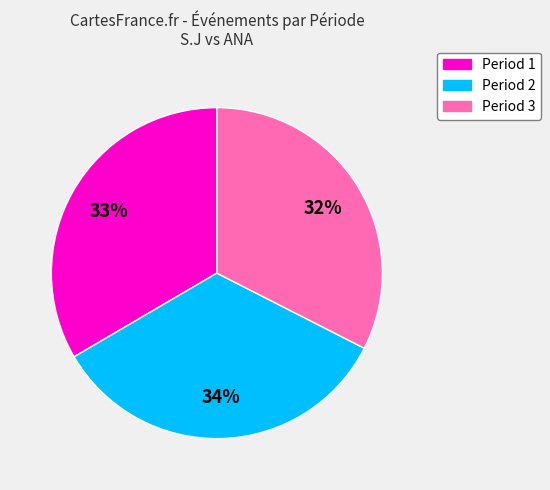

How many segments does this pie chart have?

3